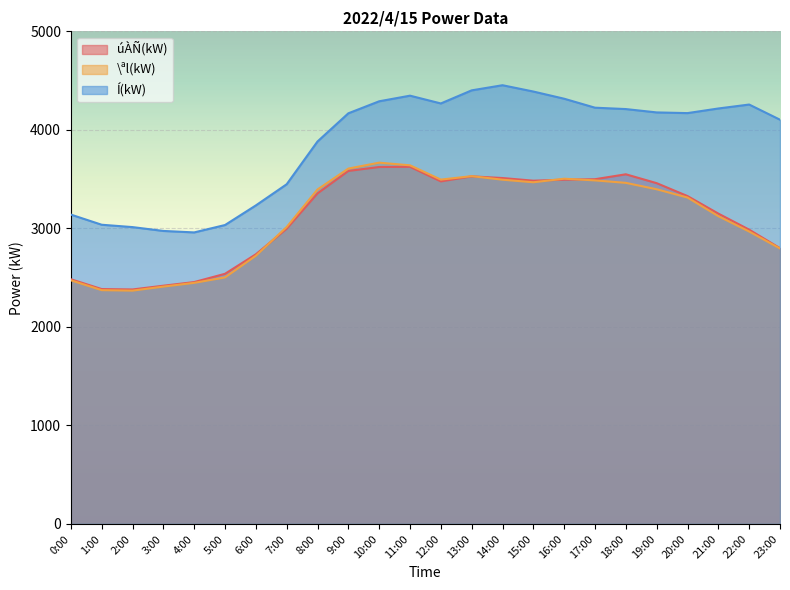

True or false: \ªl(kW) has more than 2 points higher than both neighbors.

True